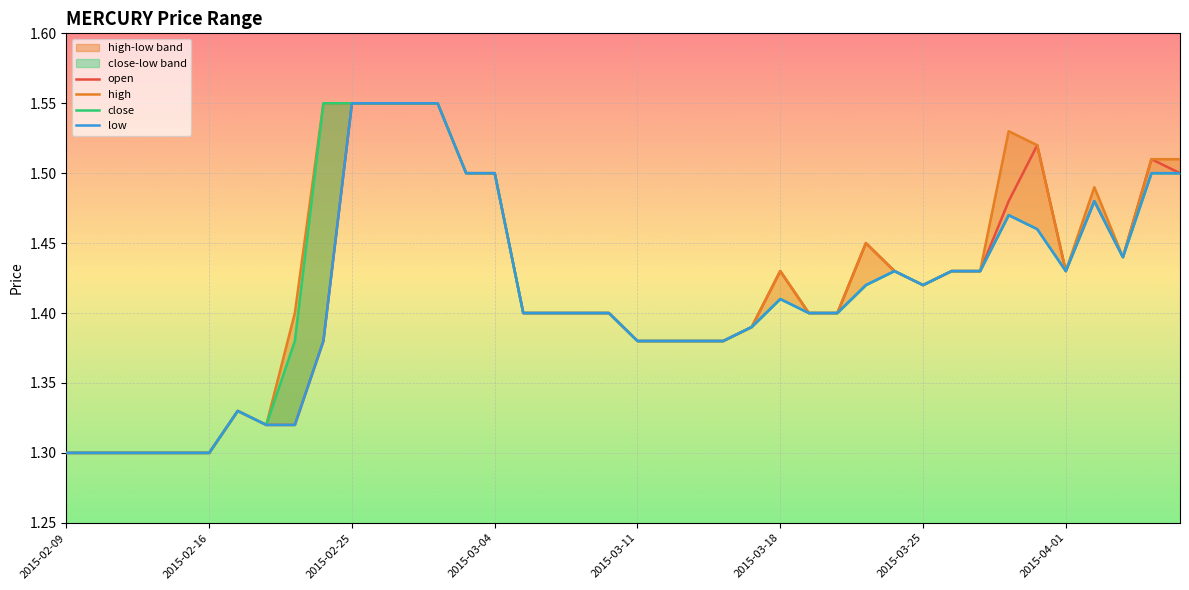

Reading left to right, list all the values displayed in this chart.

open: 1.3	1.3	1.3	1.3	1.3	1.3	1.3	1.3	1.3	1.4	1.6	1.6	1.6	1.6	1.5	1.5	1.4	1.4	1.4	1.4	1.4	1.4	1.4	1.4	1.4	1.4	1.4	1.4	1.4	1.4	1.4	1.4	1.4	1.5	1.5	1.4	1.5	1.4	1.5	1.5
high: 1.3	1.3	1.3	1.3	1.3	1.3	1.3	1.3	1.4	1.6	1.6	1.6	1.6	1.6	1.5	1.5	1.4	1.4	1.4	1.4	1.4	1.4	1.4	1.4	1.4	1.4	1.4	1.4	1.4	1.4	1.4	1.4	1.4	1.5	1.5	1.4	1.5	1.4	1.5	1.5
close: 1.3	1.3	1.3	1.3	1.3	1.3	1.3	1.3	1.4	1.6	1.6	1.6	1.6	1.6	1.5	1.5	1.4	1.4	1.4	1.4	1.4	1.4	1.4	1.4	1.4	1.4	1.4	1.4	1.4	1.4	1.4	1.4	1.4	1.5	1.5	1.4	1.5	1.4	1.5	1.5
low: 1.3	1.3	1.3	1.3	1.3	1.3	1.3	1.3	1.3	1.4	1.6	1.6	1.6	1.6	1.5	1.5	1.4	1.4	1.4	1.4	1.4	1.4	1.4	1.4	1.4	1.4	1.4	1.4	1.4	1.4	1.4	1.4	1.4	1.5	1.5	1.4	1.5	1.4	1.5	1.5